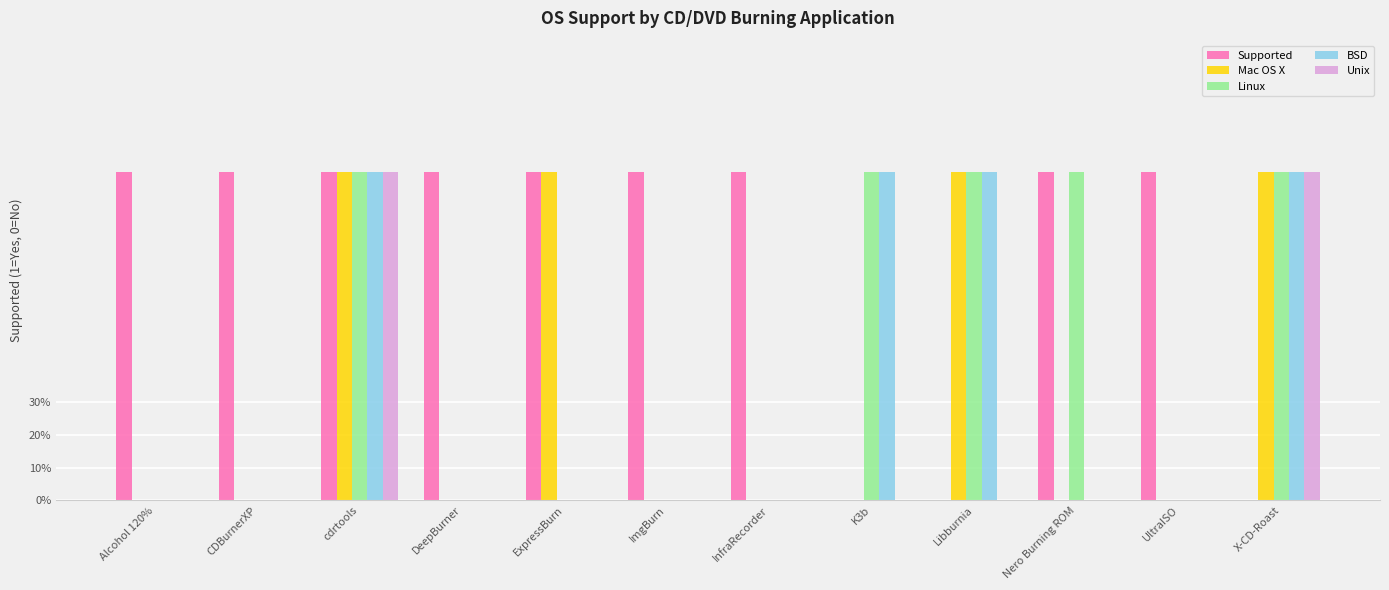

Does the chart contain stacked bars?

No